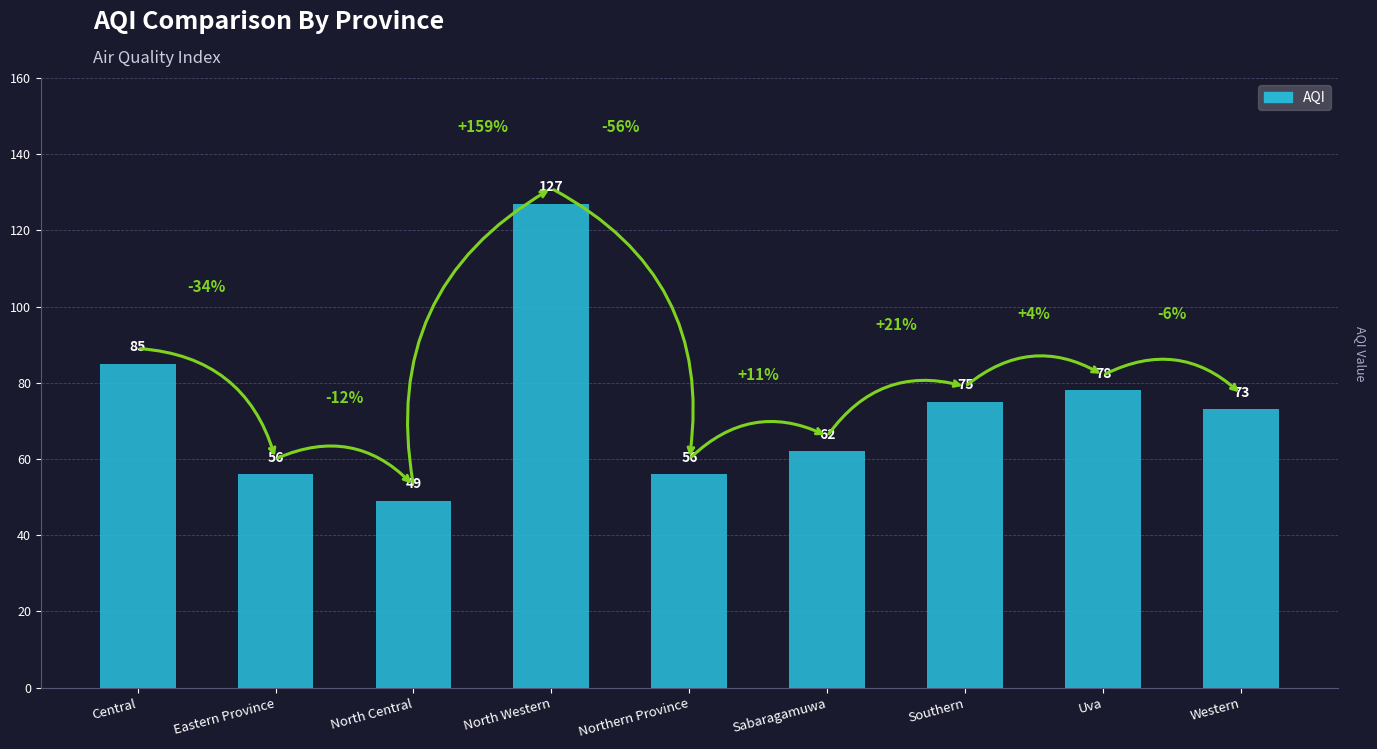

Count the number of categories in the chart.

9